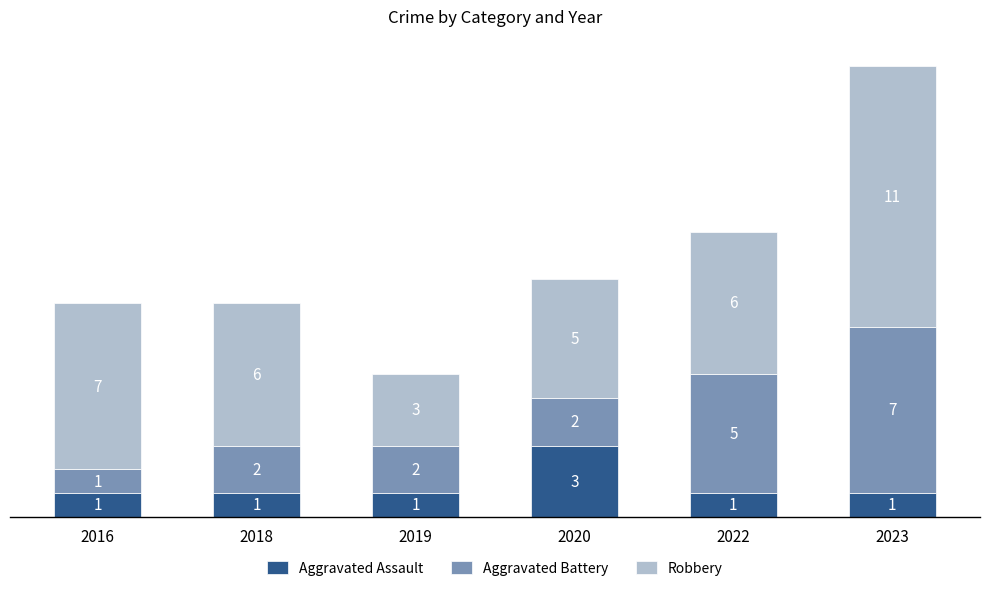

Reading left to right, list the values for the Aggravated Assault series.

1	1	1	3	1	1